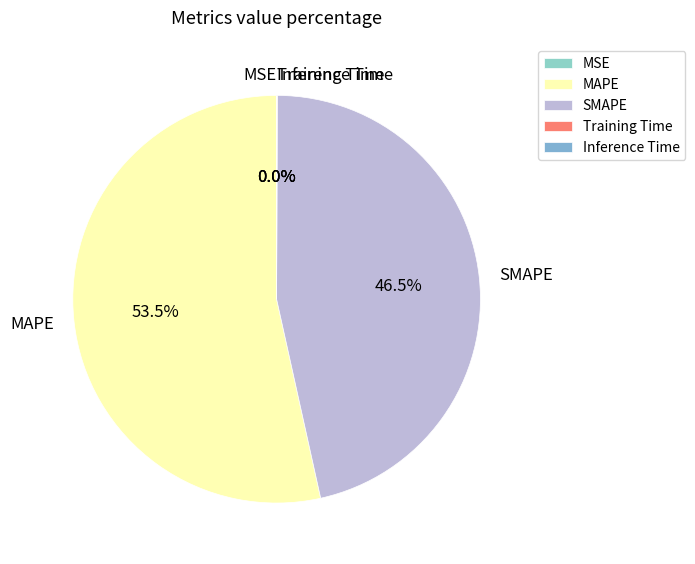

Which slice represents more than half of the pie?

MAPE